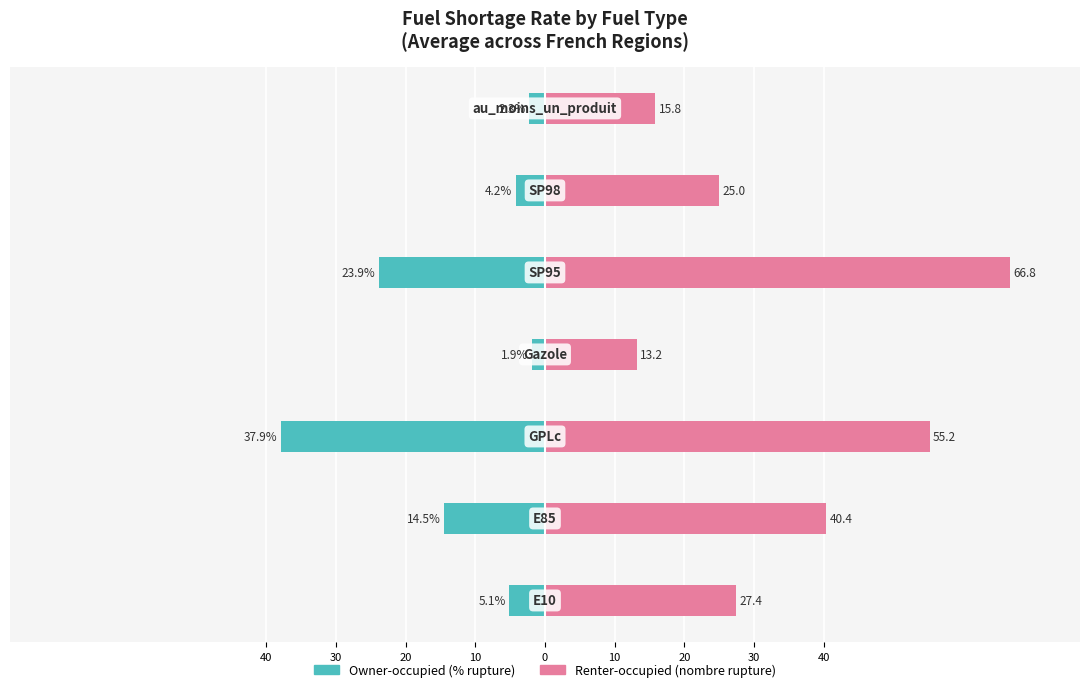

What is the difference between the highest and lowest values at 20?

93.1